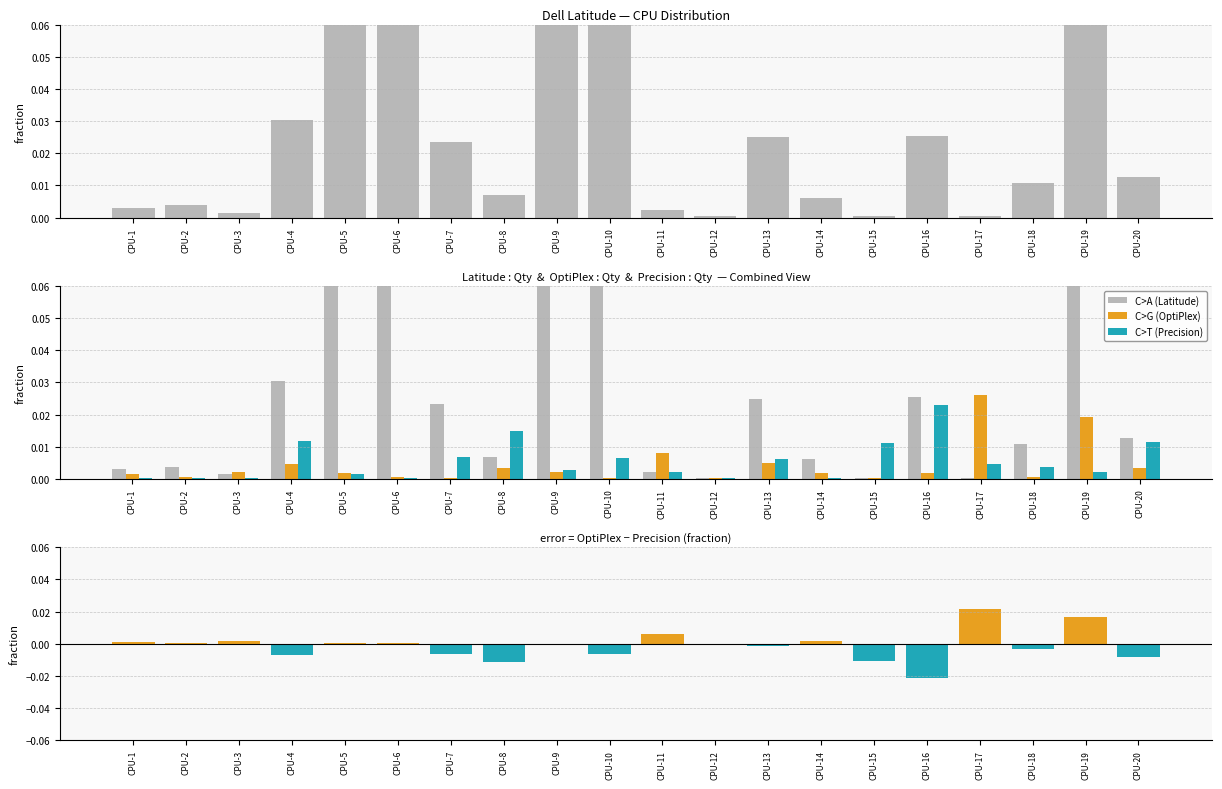

List the labels in order of OptiPlex value, smallest first.

CPU-7, CPU-10, CPU-12, CPU-15, CPU-2, CPU-6, CPU-18, CPU-1, CPU-5, CPU-14, CPU-16, CPU-3, CPU-9, CPU-8, CPU-20, CPU-4, CPU-13, CPU-11, CPU-19, CPU-17